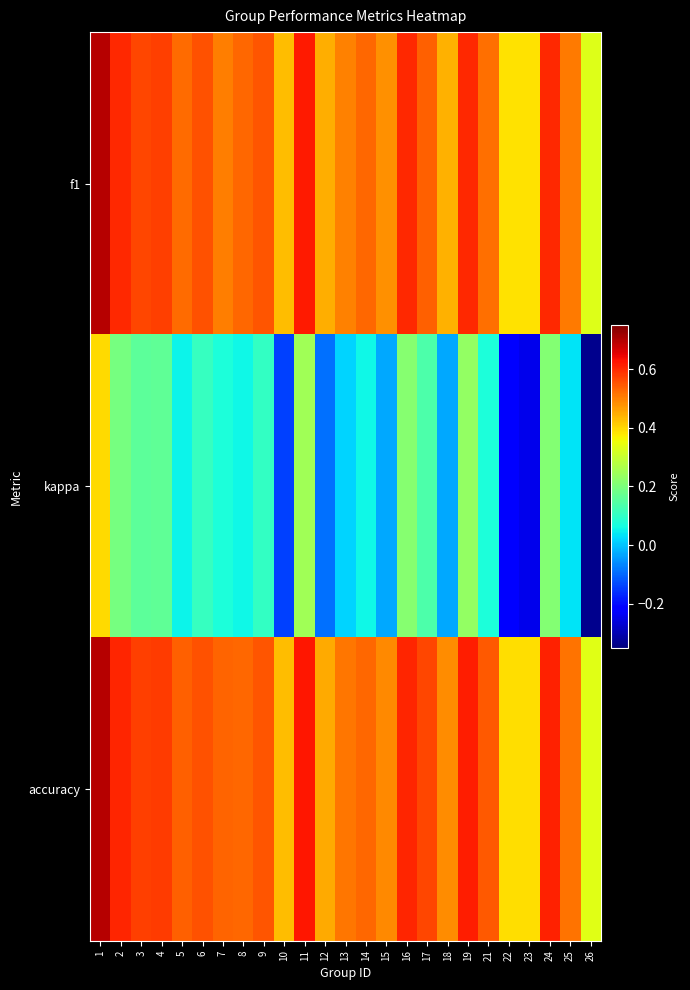

Reading left to right, transcribe all the data shown in this chart.

f1: 1=0.7	2=0.6	3=0.6	4=0.6	5=0.5	6=0.6	7=0.5	8=0.5	9=0.5	10=0.4	11=0.6	12=0.4	13=0.5	14=0.5	15=0.5	16=0.6	17=0.5	18=0.4	19=0.6	21=0.5	22=0.4	23=0.4	24=0.6	25=0.5	26=0.3
kappa: 1=0.4	2=0.2	3=0.2	4=0.2	5=0.1	6=0.1	7=0.1	8=0.1	9=0.1	10=-0.1	11=0.2	12=-0.1	13=0.0	14=0.1	15=-0.0	16=0.2	17=0.1	18=-0.0	19=0.2	21=0.1	22=-0.2	23=-0.2	24=0.2	25=0.0	26=-0.3
accuracy: 1=0.7	2=0.6	3=0.6	4=0.6	5=0.5	6=0.6	7=0.5	8=0.5	9=0.6	10=0.4	11=0.6	12=0.5	13=0.5	14=0.5	15=0.5	16=0.6	17=0.6	18=0.5	19=0.6	21=0.5	22=0.4	23=0.4	24=0.6	25=0.5	26=0.3